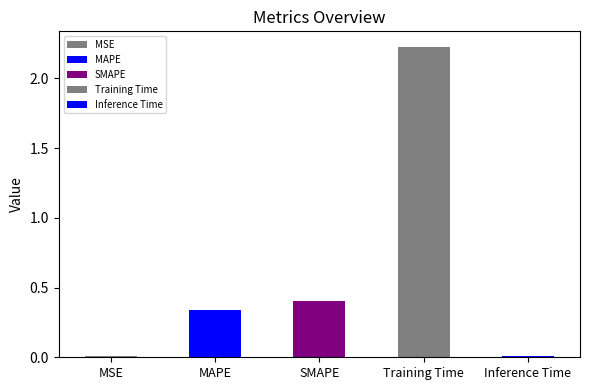

At which category does the chart reach its minimum across all series?

Inference Time